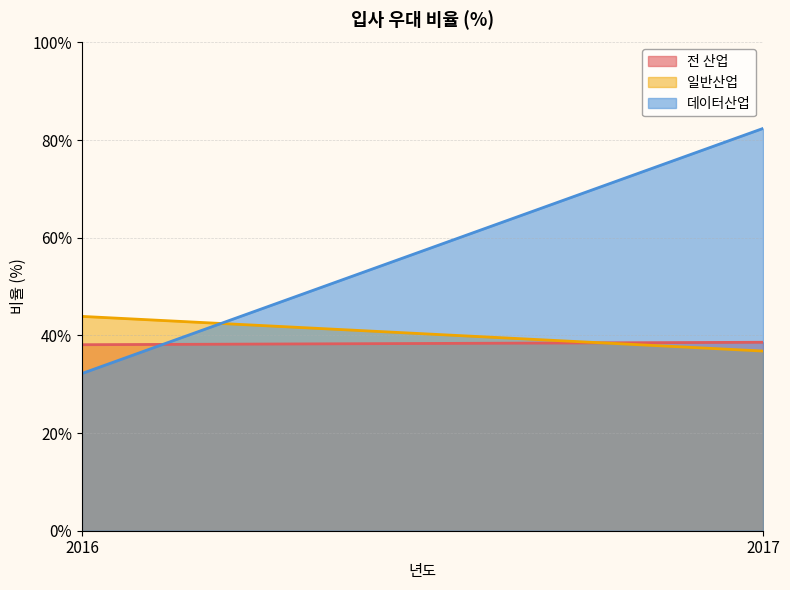

Between 2016 and 2017, which series saw the biggest shift?

데이터산업